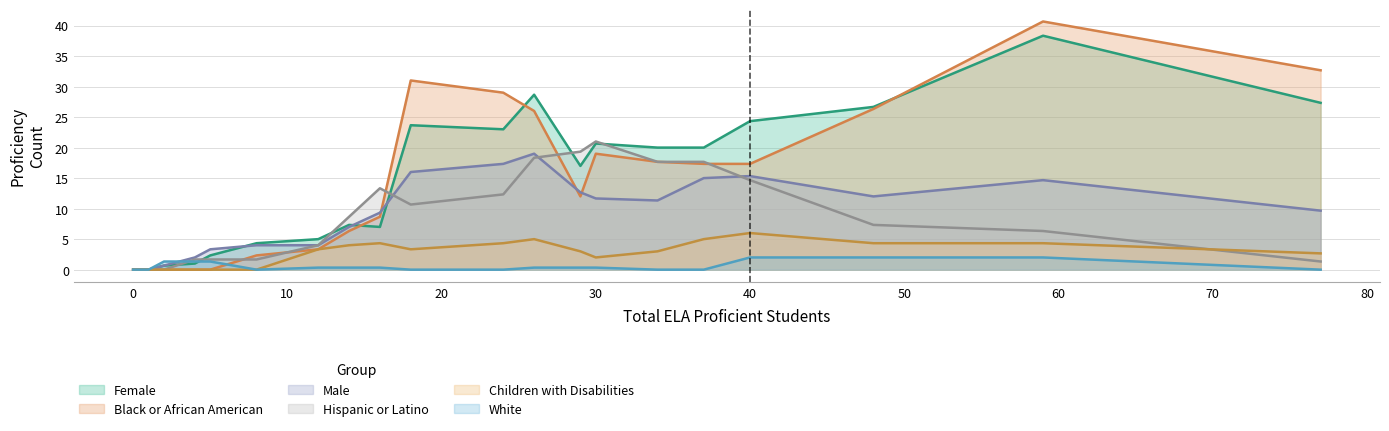

Which series has the widest spread of values?

Black or African American